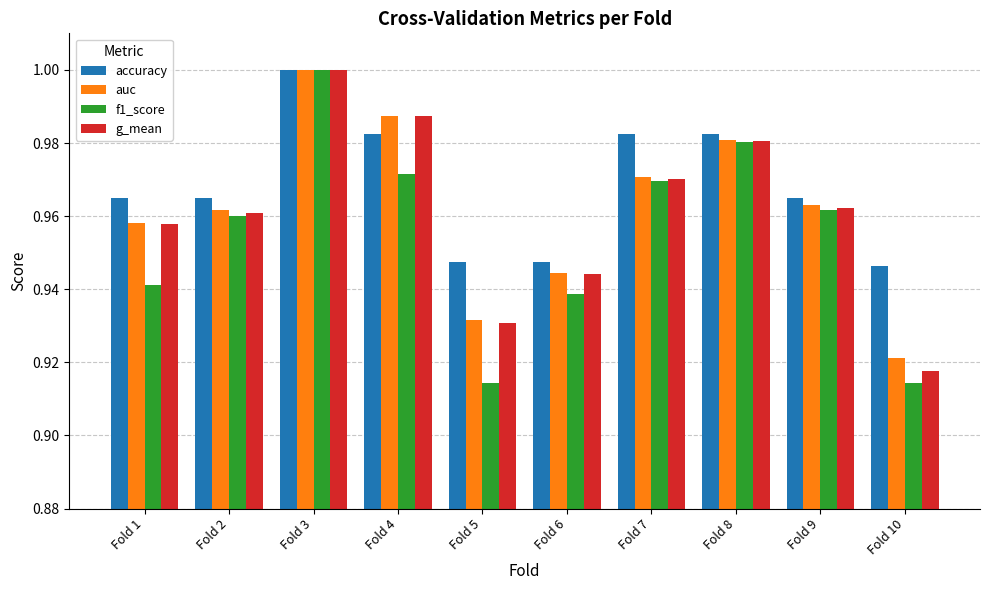

Which series has the largest range (max minus min)?

f1_score